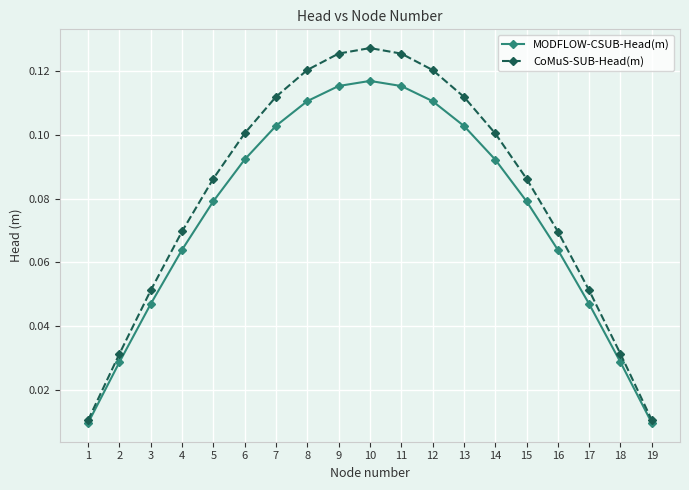

The value of CoMuS-SUB-Head(m) at 10 is 0.2. True or false?

False